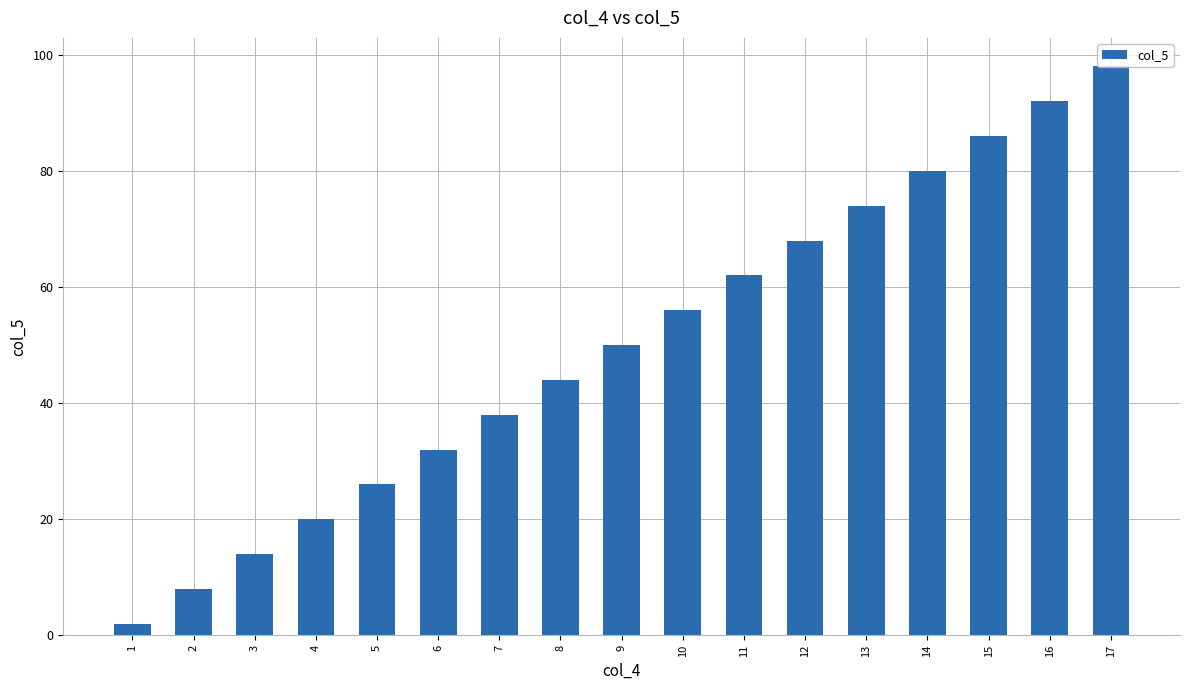

What is the value of the 3rd bar from the left?

14